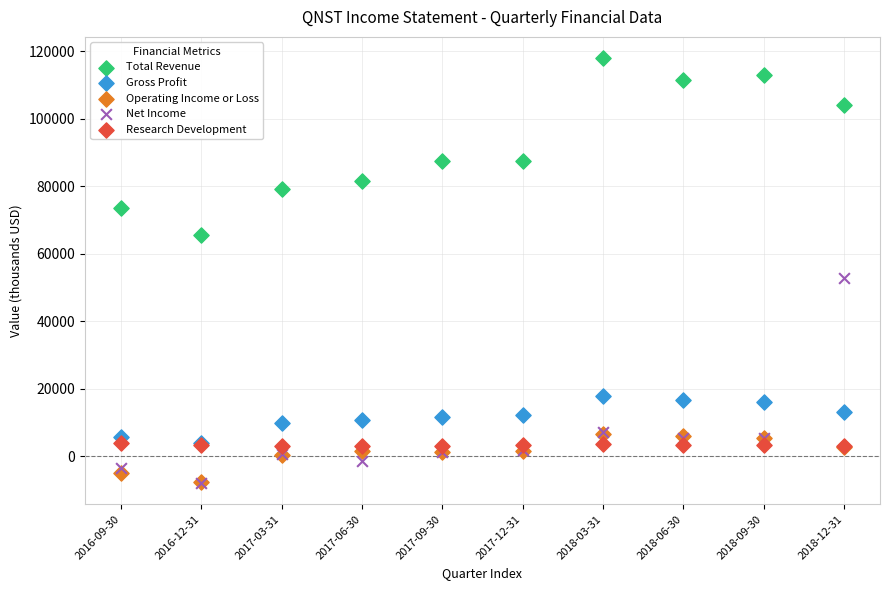

What are all the series names shown in the legend?

Total Revenue, Gross Profit, Operating Income or Loss, Net Income, Research Development